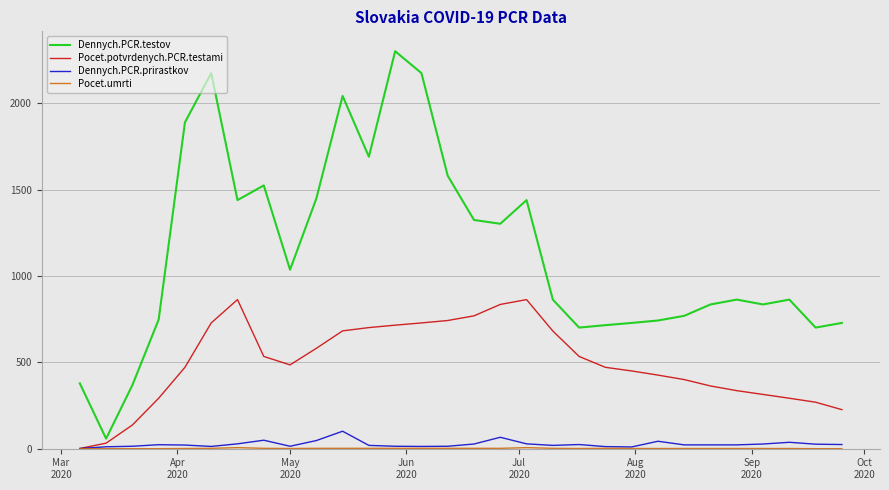

What is the highest value of the Dennych.PCR.prirastkov series?

101